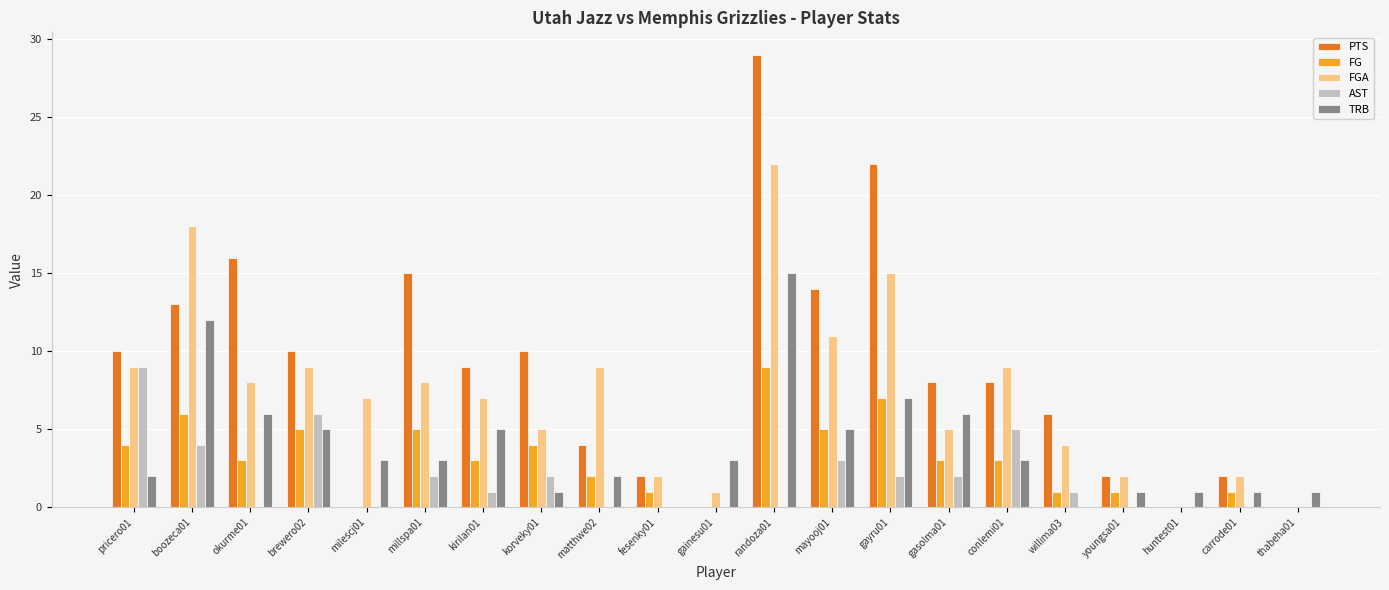

What is the sum of all PTS values?

180